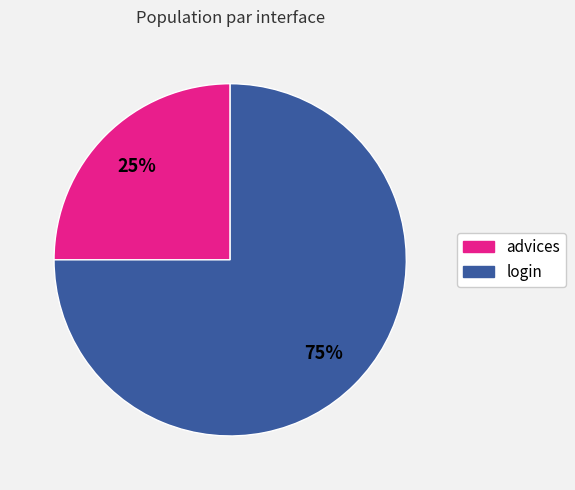

Between advices and login, which is larger?

login